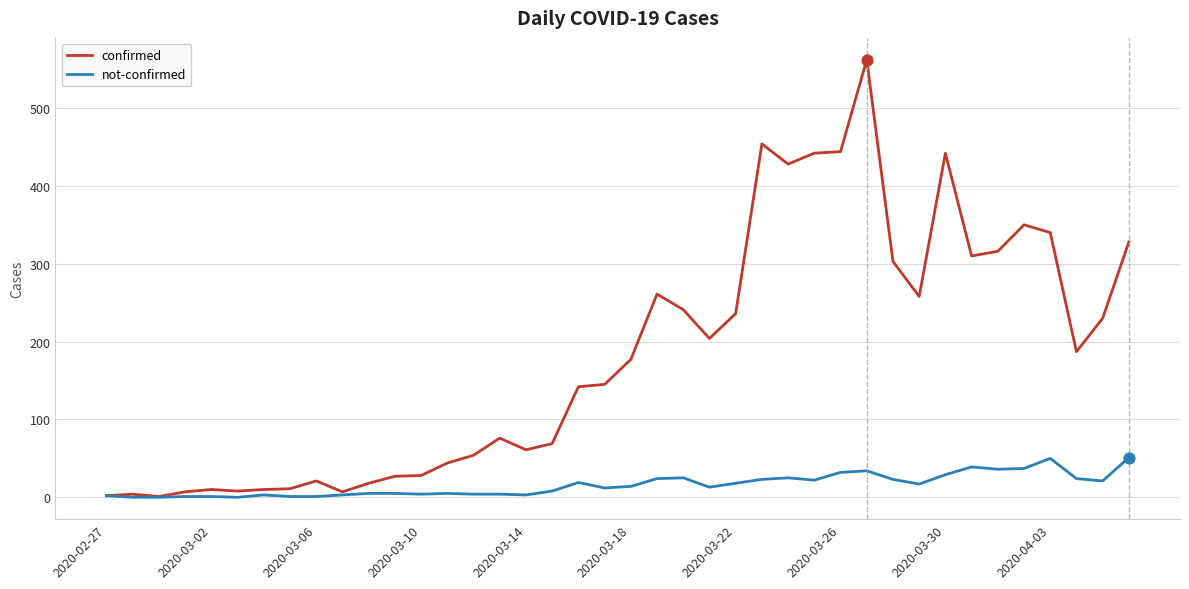

Which series has the largest total across all categories?

confirmed